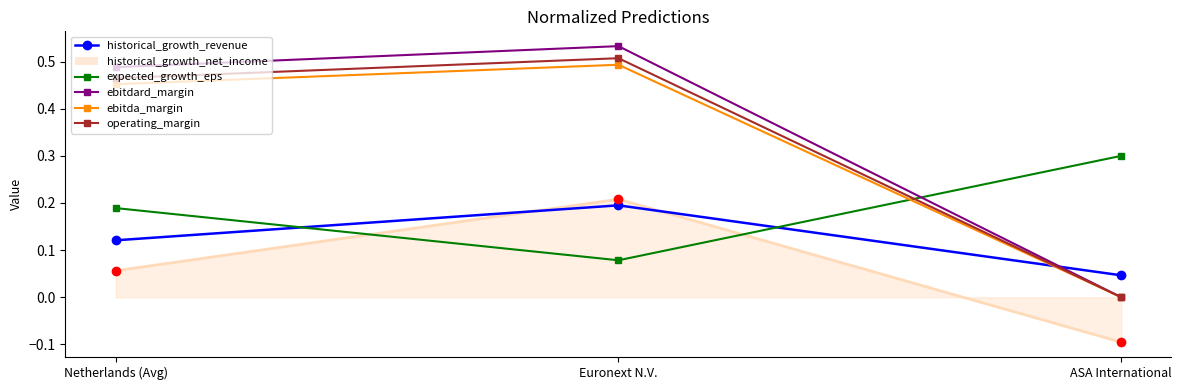

Which label corresponds to the largest value in the chart?

Euronext N.V.